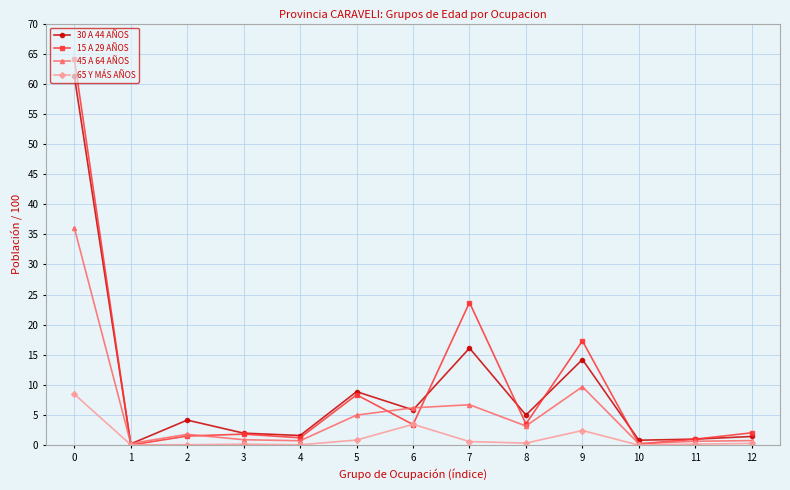

What is the spread (max minus min) of values at 10?

0.8